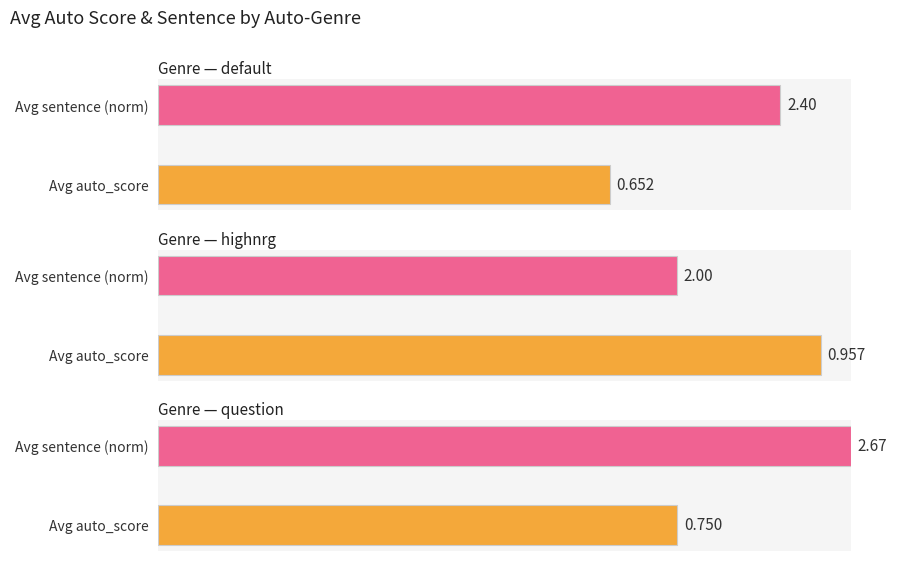

Does the chart contain stacked bars?

No